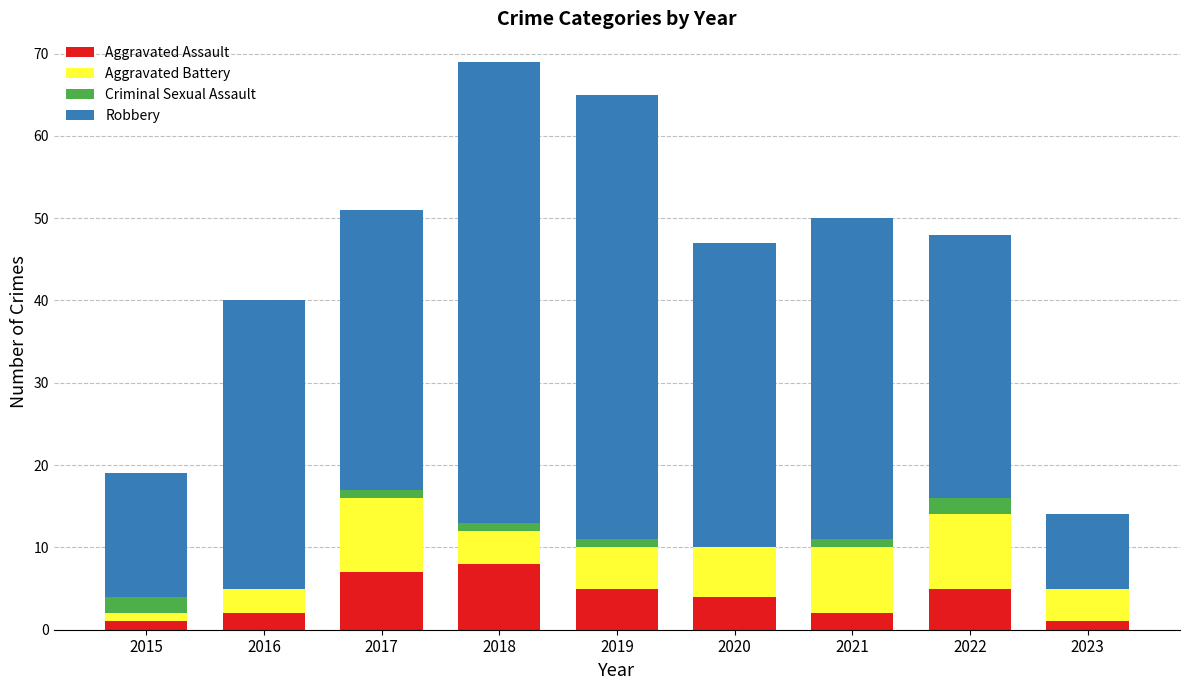

True or false: Aggravated Assault has a value of 1 at 2020.

False